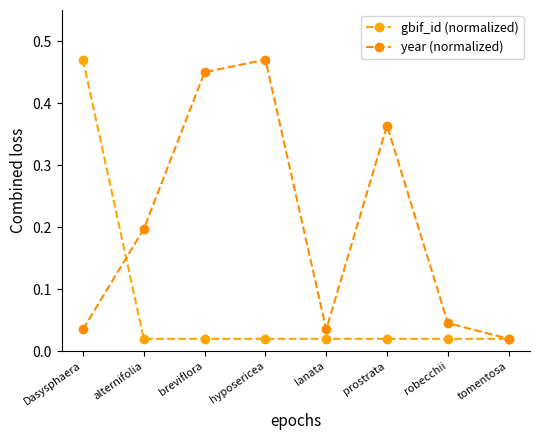

Is it true that gbif_id (normalized) equals 0.0 at robecchii?

False